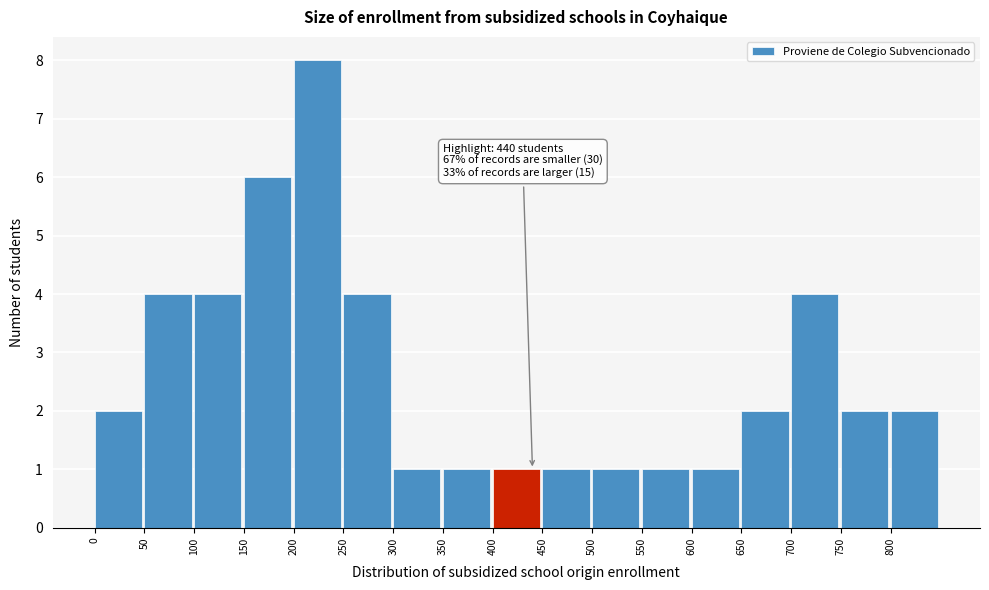

Which range on the x-axis has the tallest bar?

200 to 250